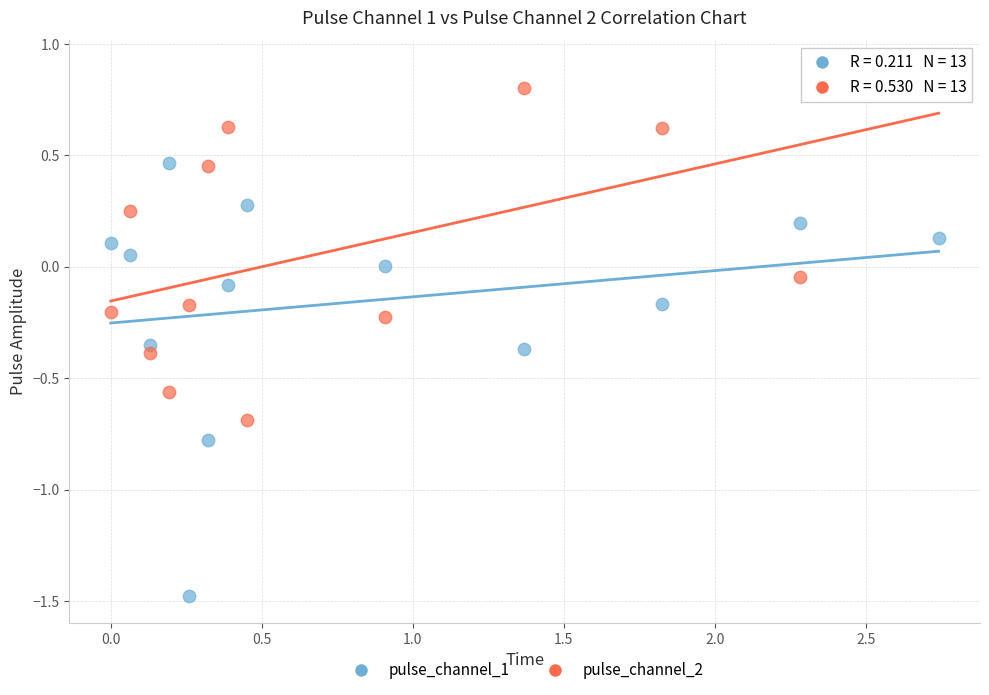

Which series contains the highest Y value?

pulse_channel_2